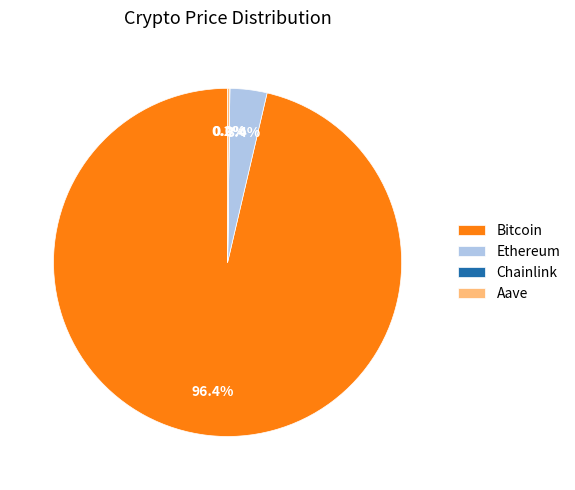

How much of the chart is everything except Bitcoin?

3.6%